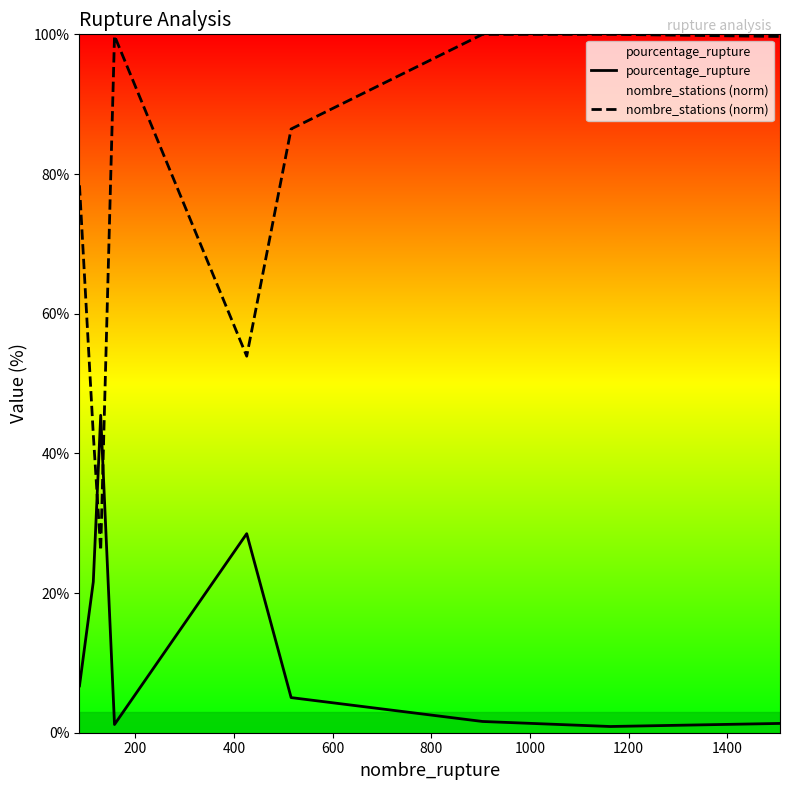

Which series has the largest total across all categories?

nombre_stations (norm)